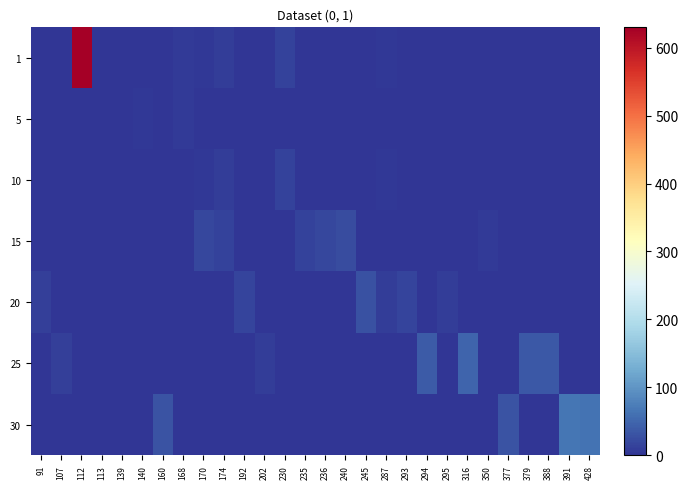

Which series has the largest range (max minus min)?

1